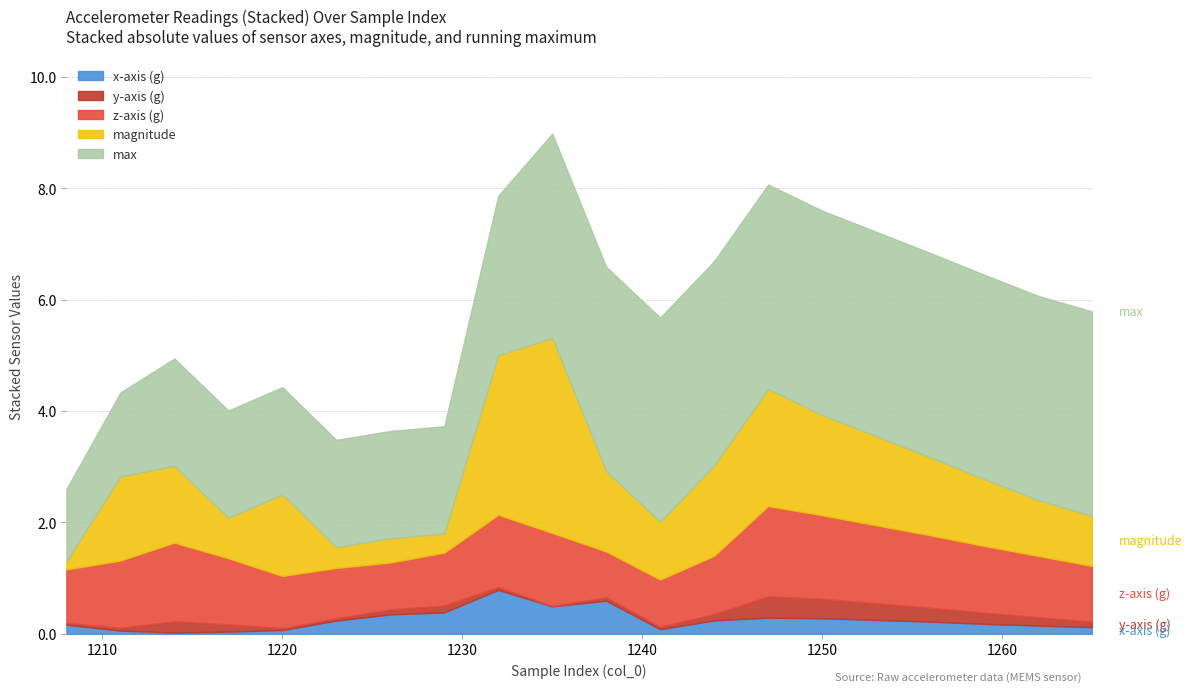

True or false: x-axis (g) and max cross at least once.

False